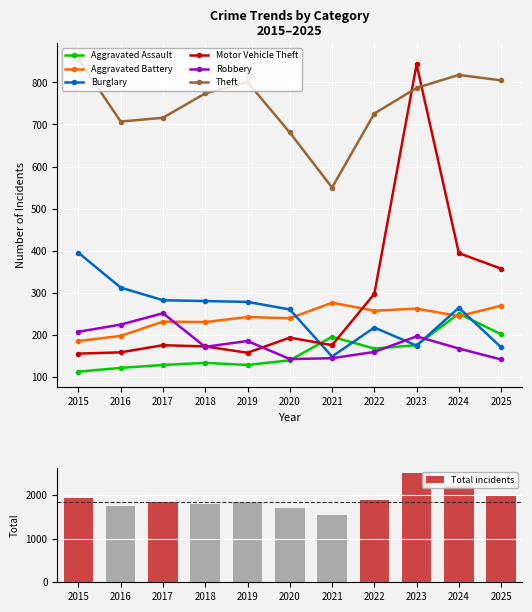

The Motor Vehicle Theft series shows 175 at 2021. True or false?

True